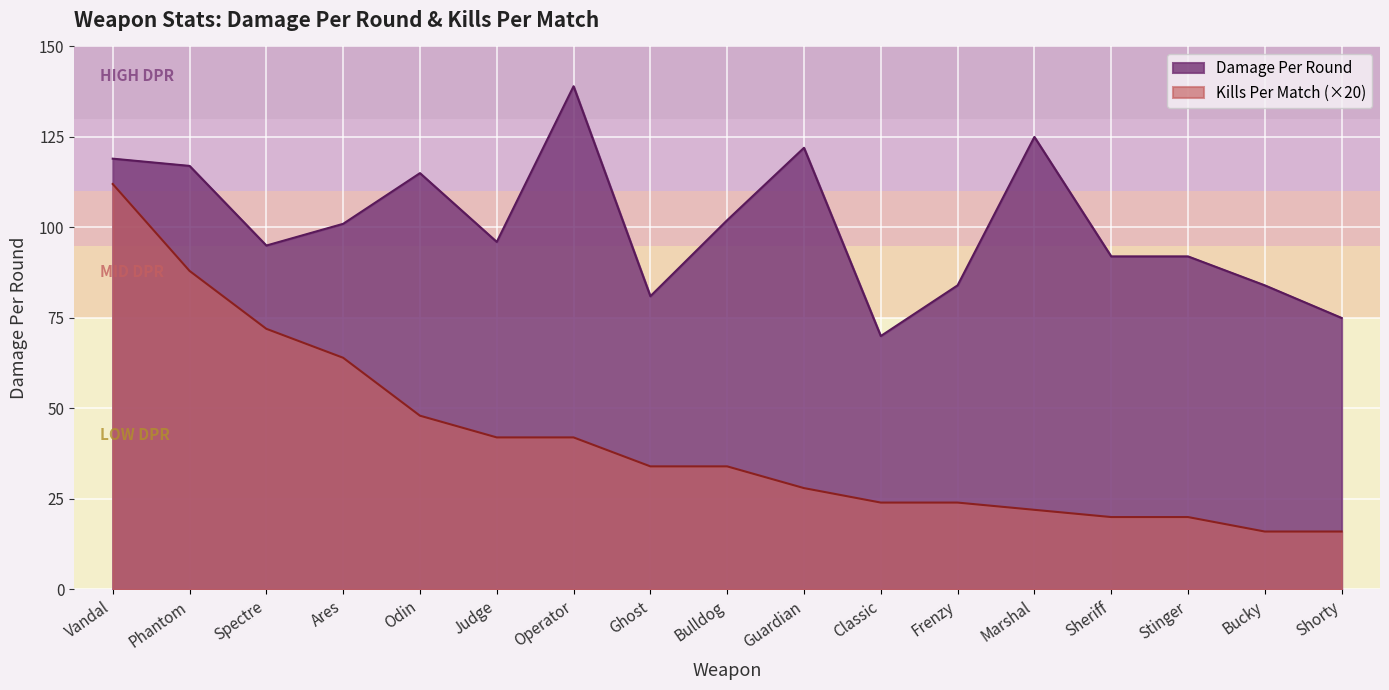

The value of Damage Per Round at Classic is 15. True or false?

False